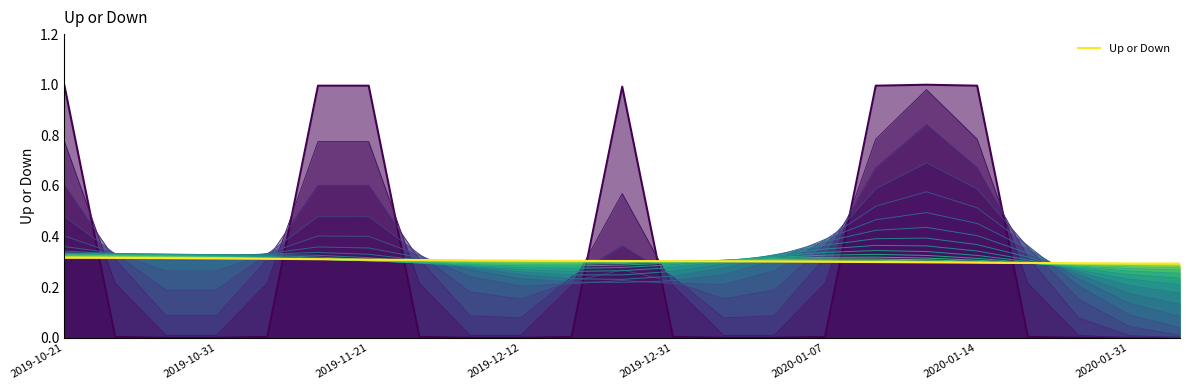

How many lines are shown in the chart?

1